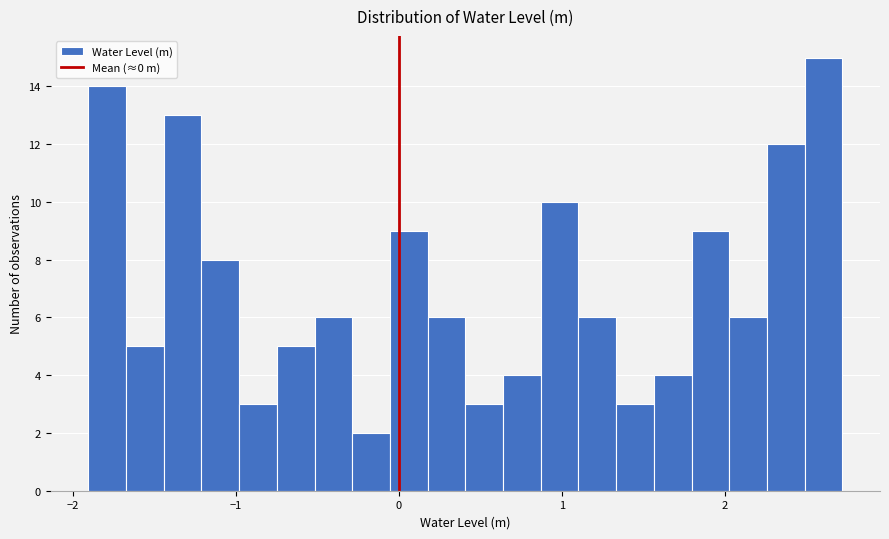

Around what value on the x-axis is the tallest bar? Give the approximate position of its centre, as read against the axis.

2.6